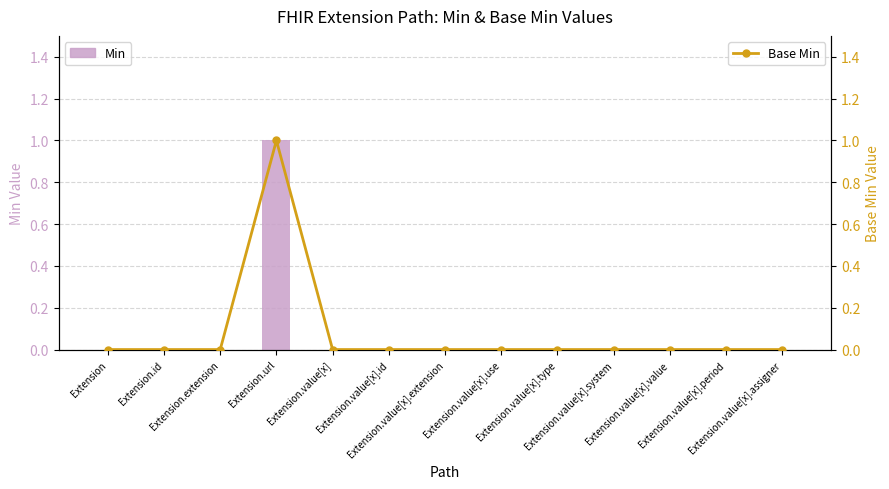

What is the label of the 1st bar from the left?

Extension